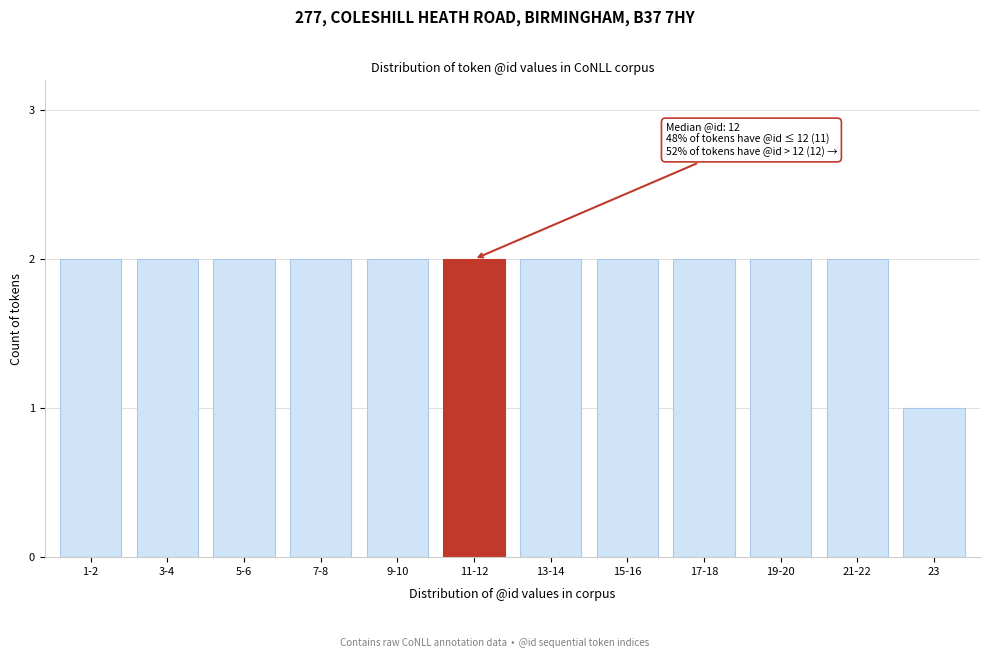

Reading left to right, extract all data points from this chart.

2	2	2	2	2	2	2	2	2	2	2	1